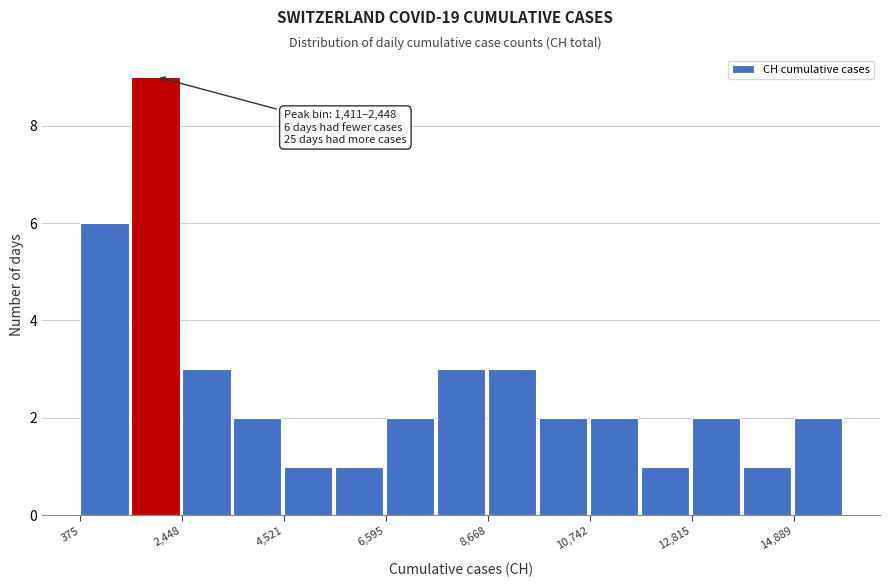

Read against the x-axis, roughly where is the centre of the tallest bar?

2000